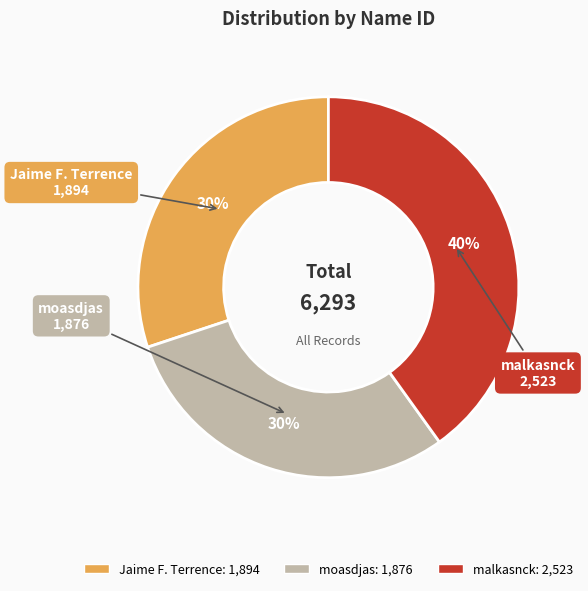

To the nearest percent, what portion does Jaime F. Terrence represent?

30%